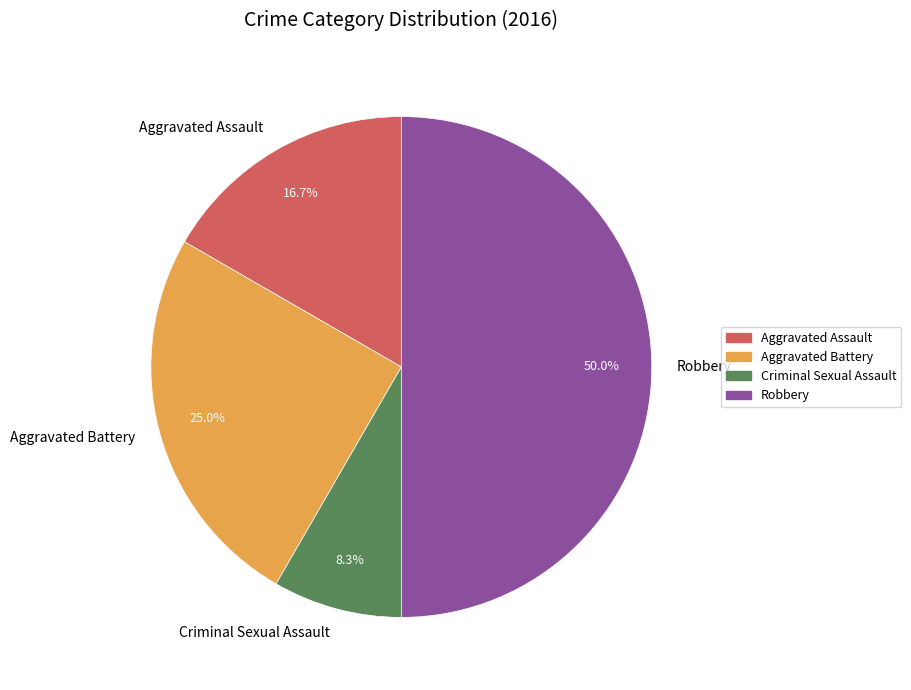

Which category has the smallest portion of the pie?

Criminal Sexual Assault